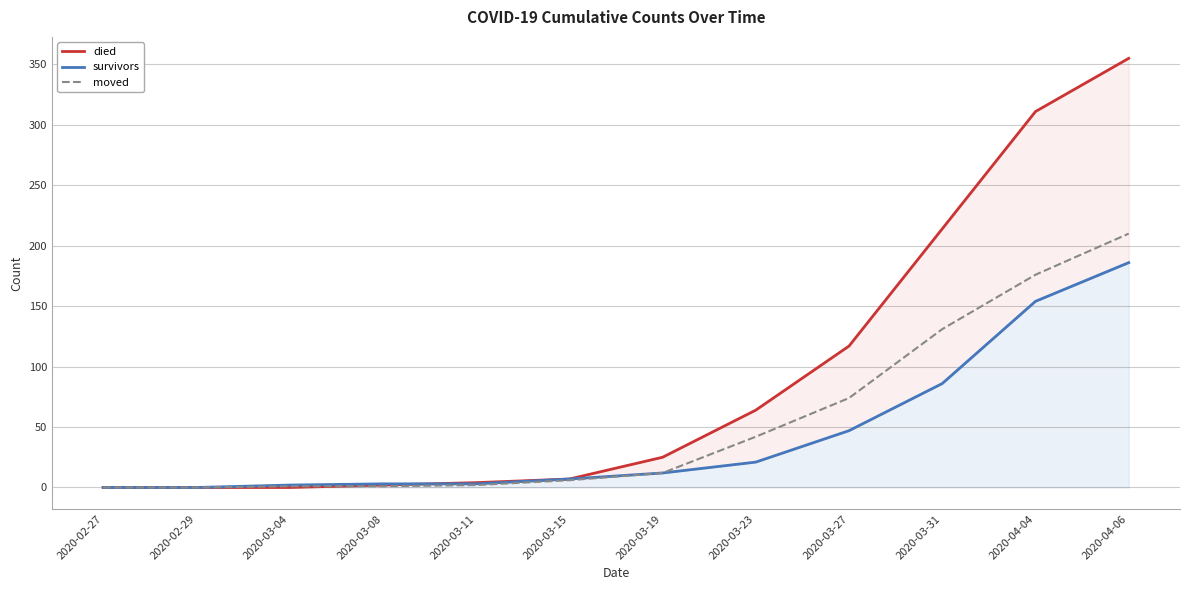

How many data points does each series have?

12